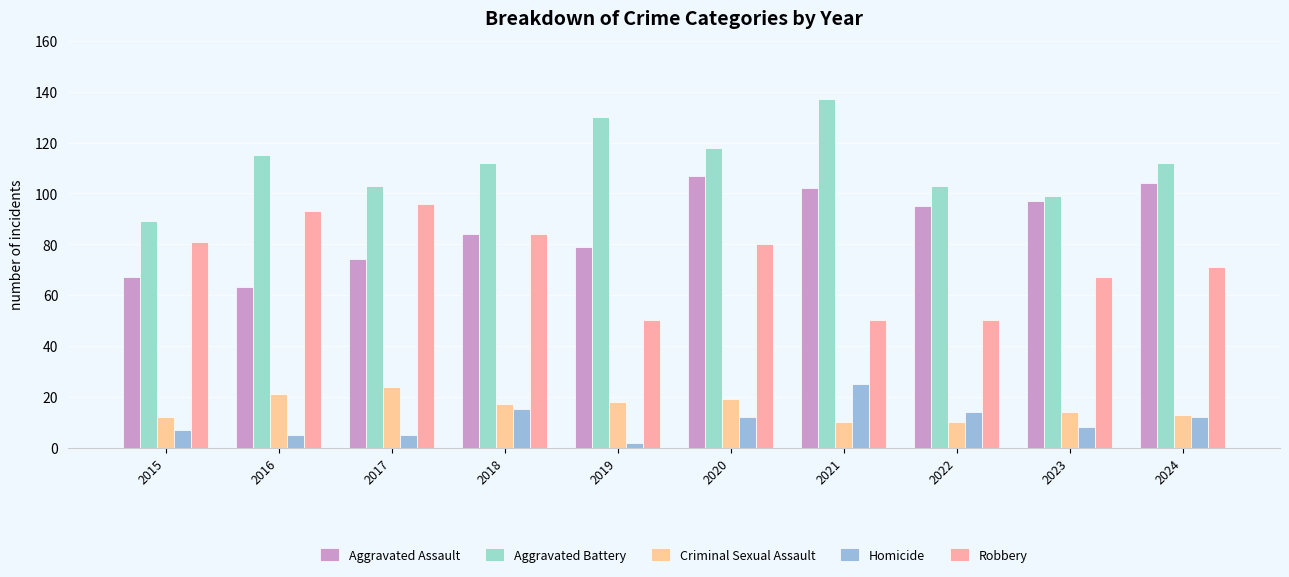

What is the difference between the second highest and second lowest values in the Robbery series?

43